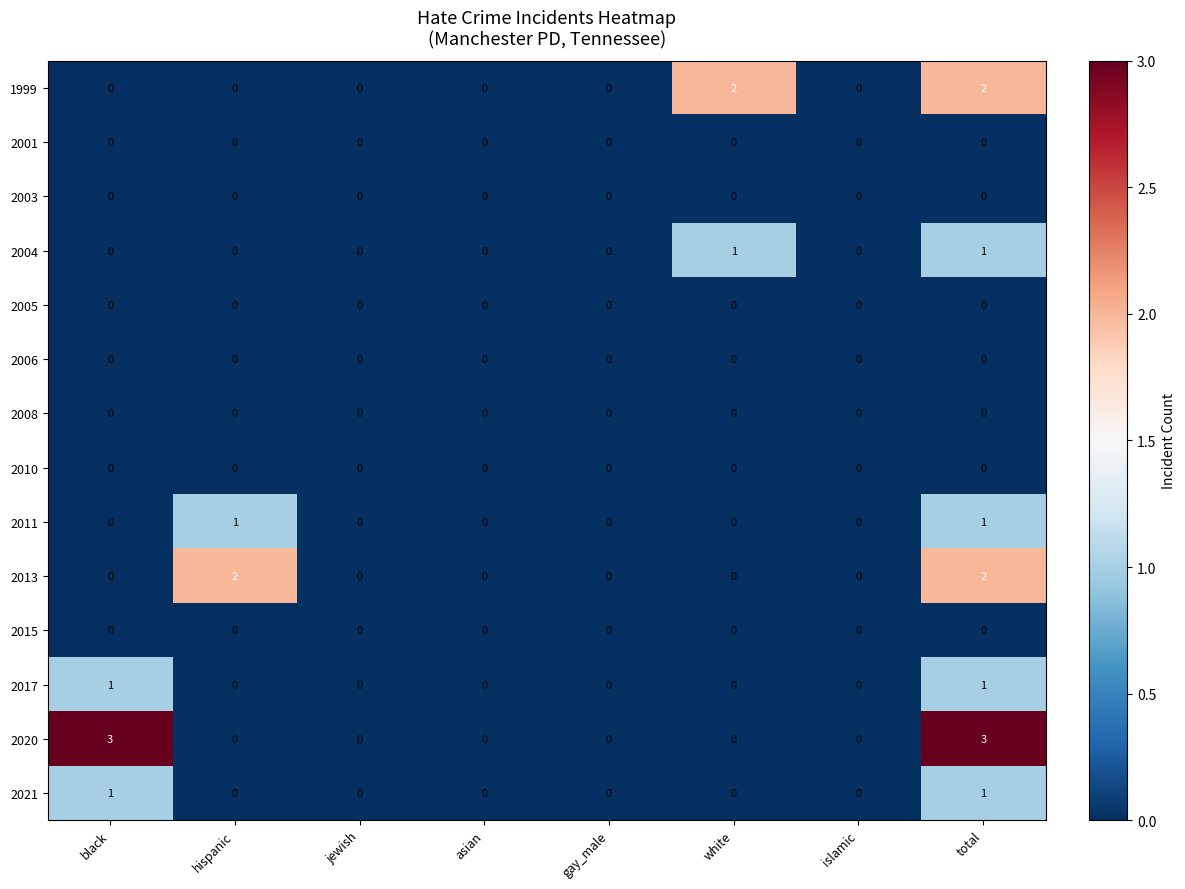

Which series has the largest range (max minus min)?

2020